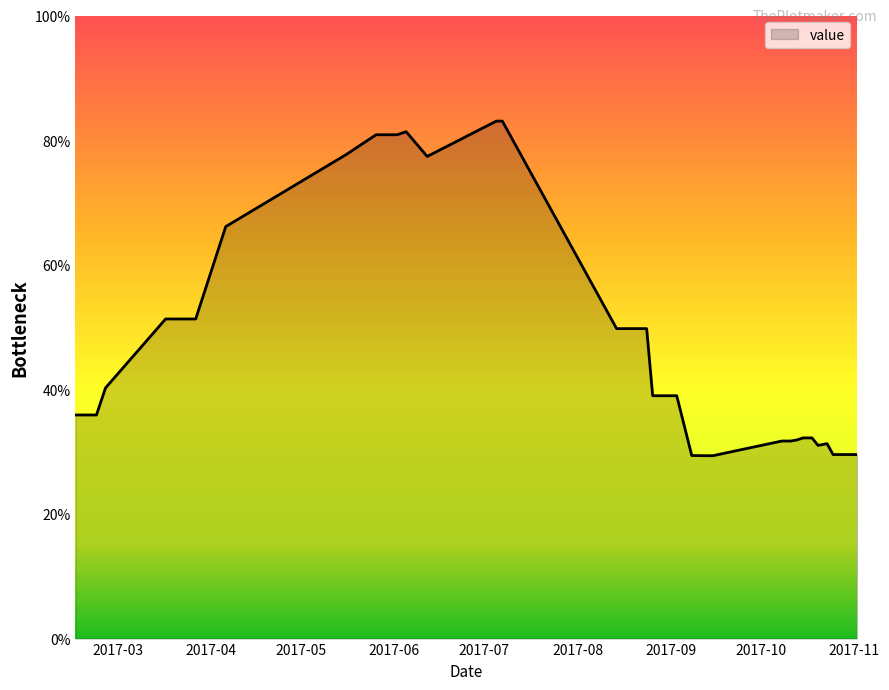

What is the difference between the maximum and minimum values?

53.7